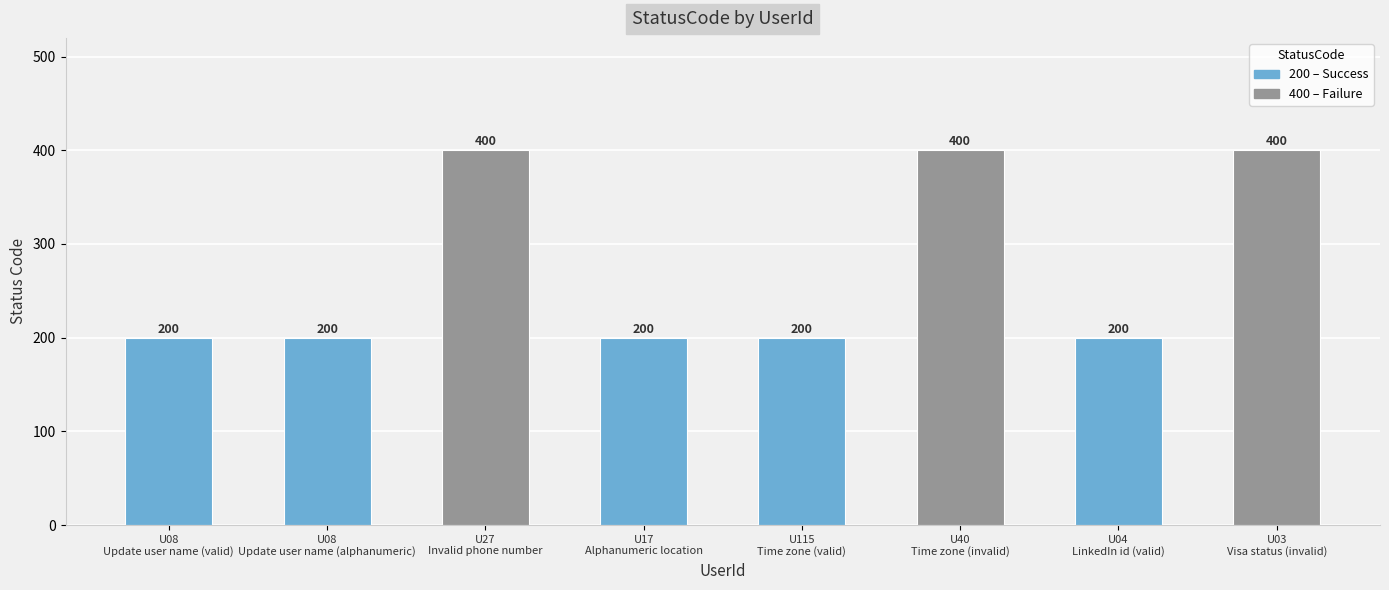

Where is the data nearest to the value 300?

U08